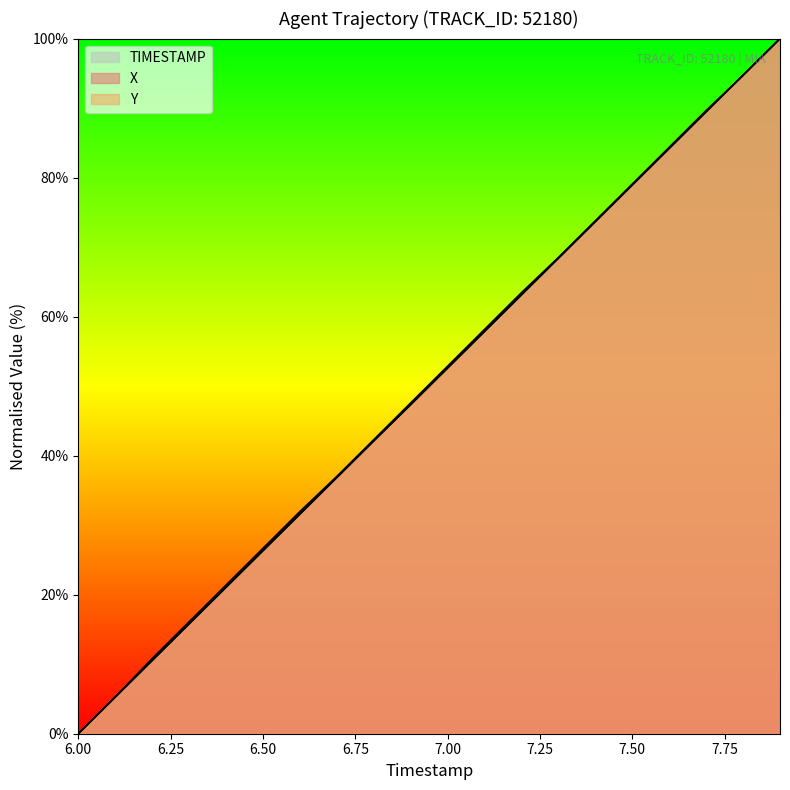

What is the difference between the second highest and second lowest values in the X series?

89.4